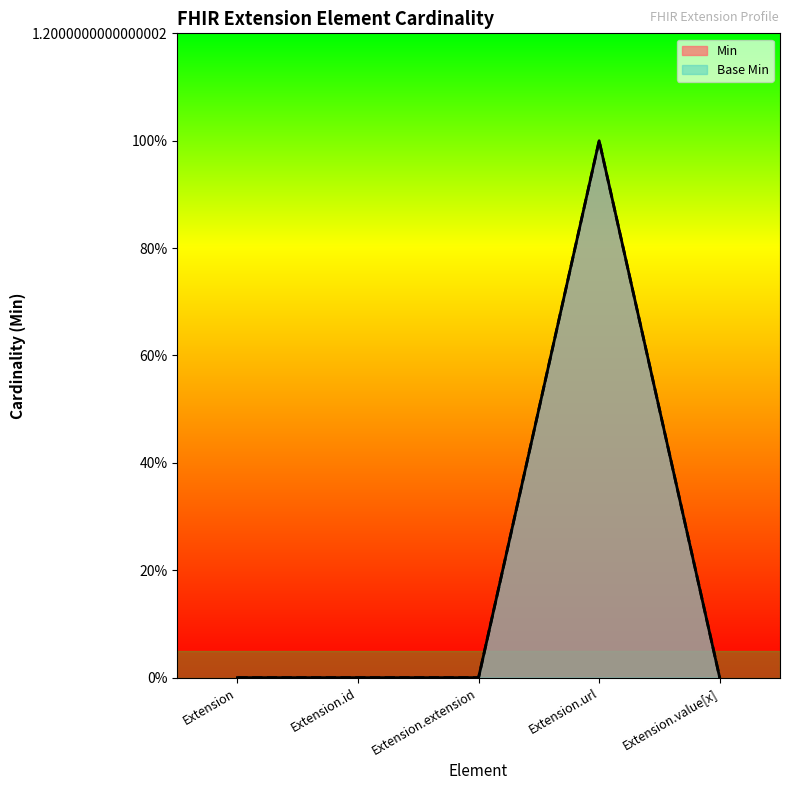

What is the highest value of the Min series?

1